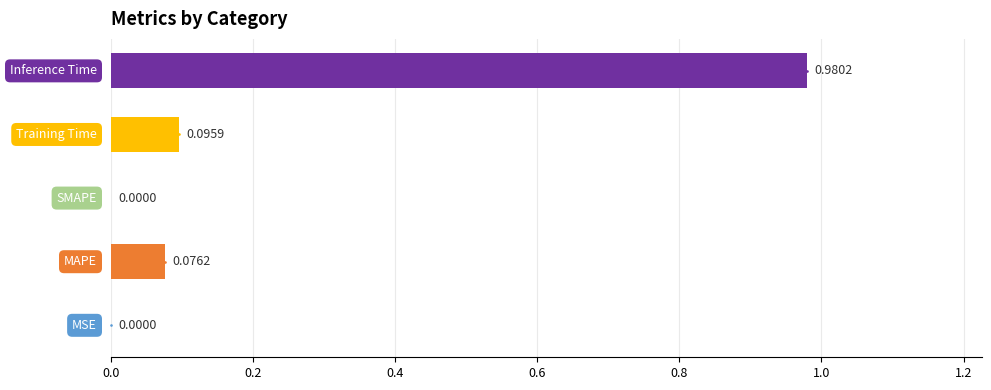

What is the sum of all values?

1.2